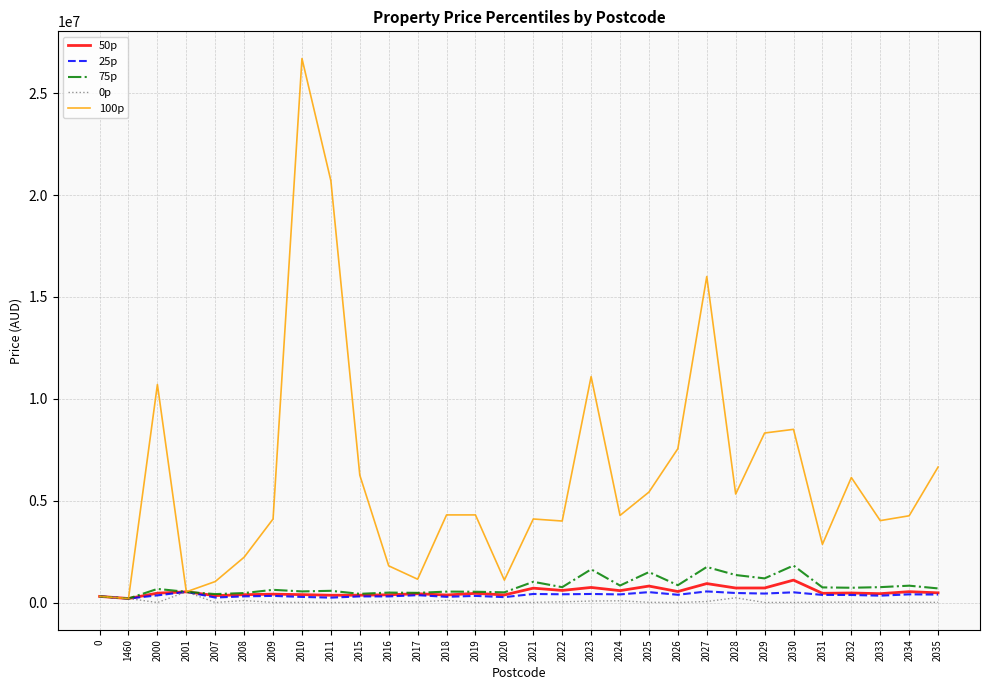

In 75p, how many points are higher than both neighbors (excluding endpoints)?

11